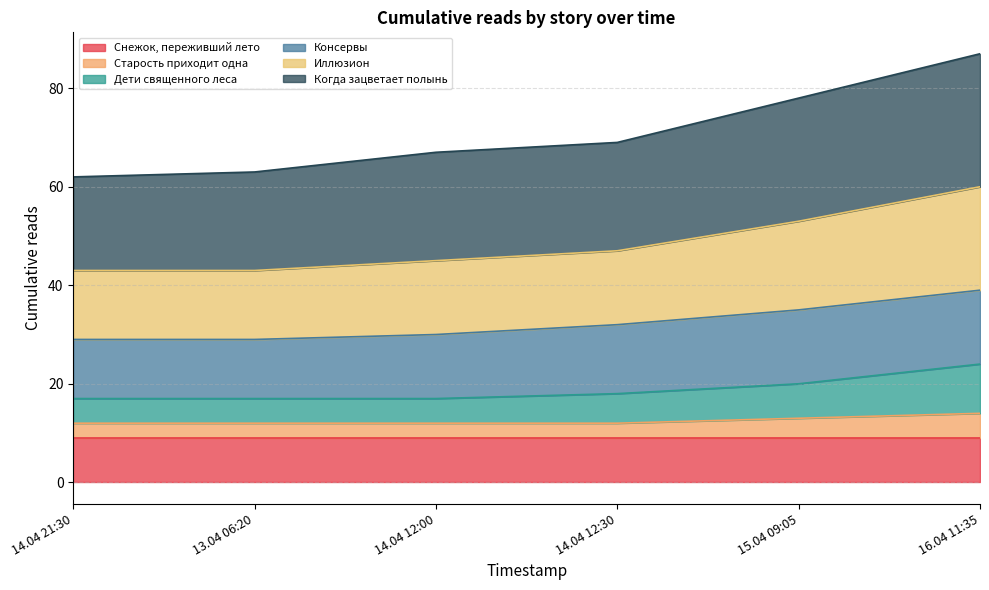

How many data points in Когда зацветает полынь are above 69?

2